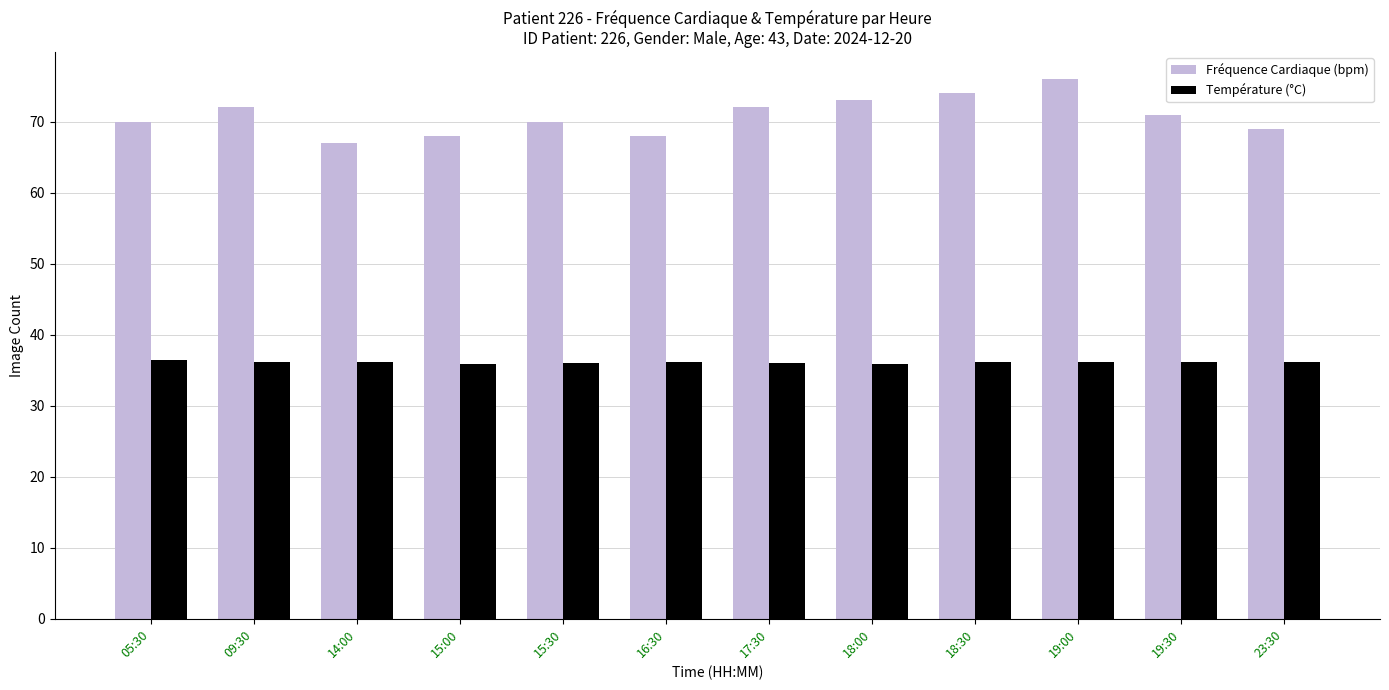

What is the maximum value for Température (°C)?

36.4